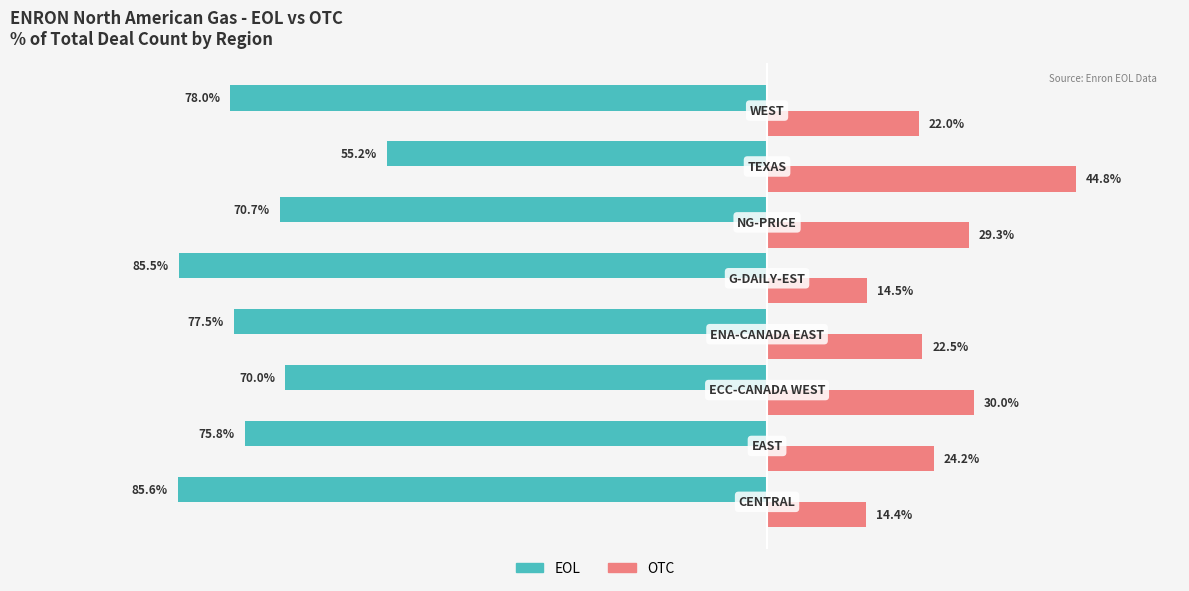

Rank the series by their maximum value, from lowest to highest.

EOL, OTC